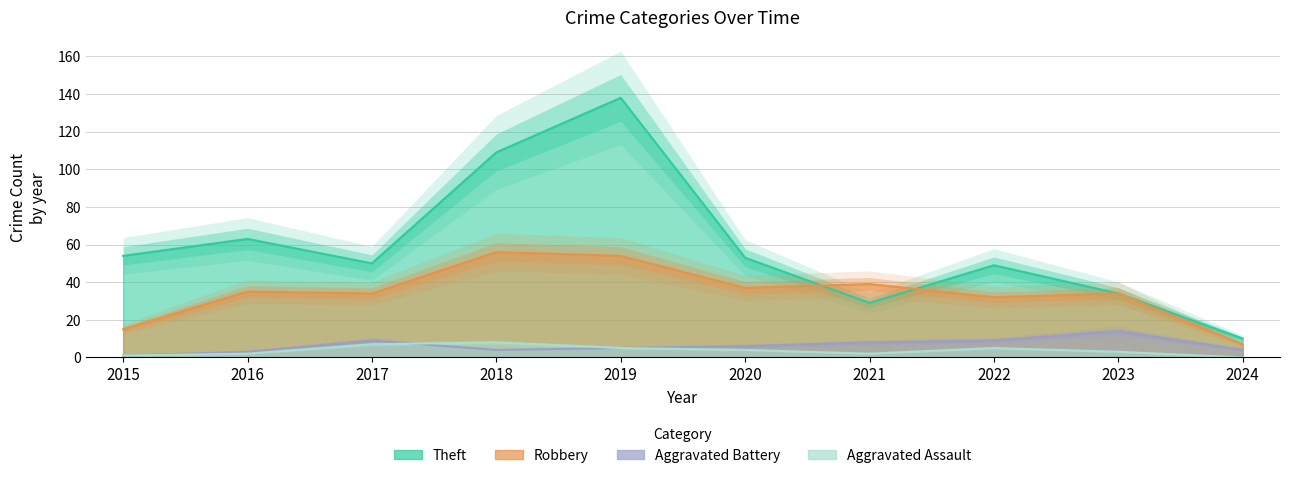

How many data points in Robbery are above 35?

4